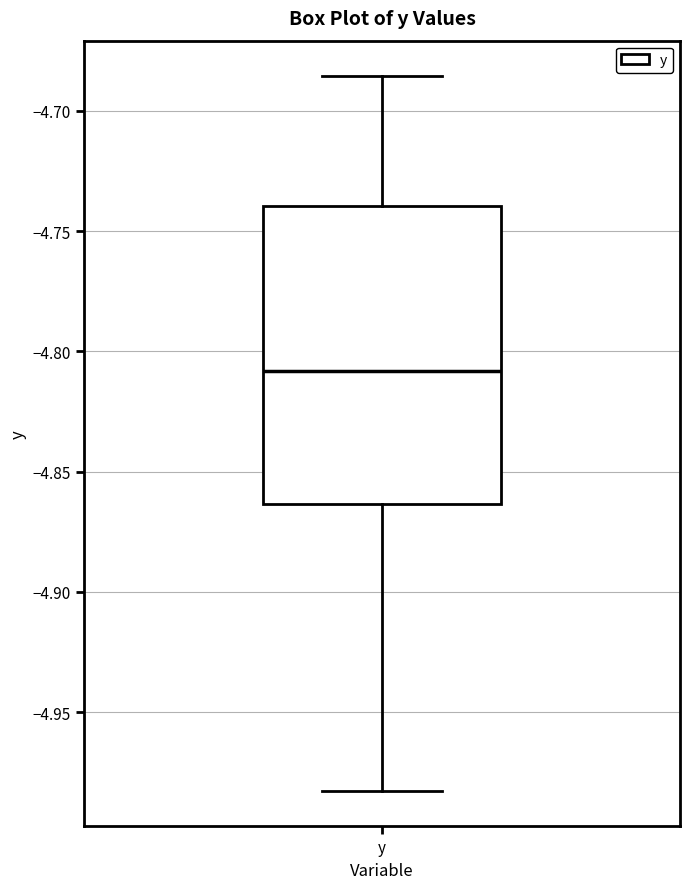

Read this box plot against the y-axis: the position of the median line, the range covered by the box, and the ends of both whiskers. The values are not printed on the chart, so give them approximately, as read against the axis.

median -4.810, box -4.865 to -4.740, whiskers -4.985 to -4.685